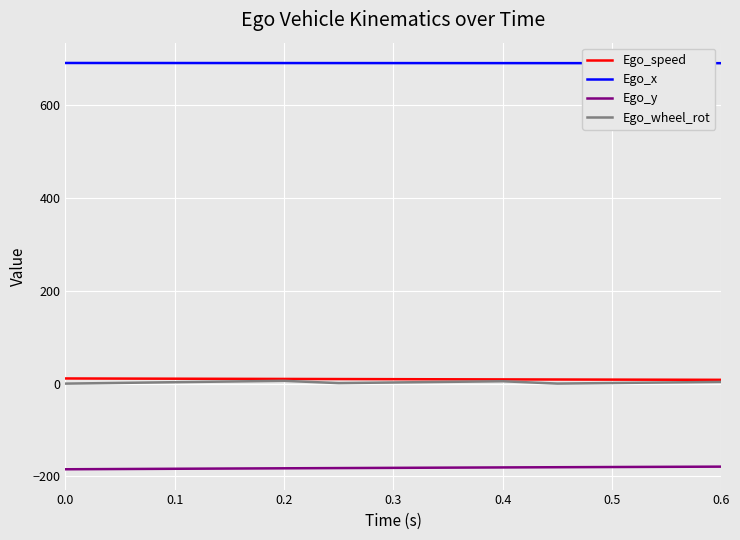

At how many categories does at least one series exceed 437?

13